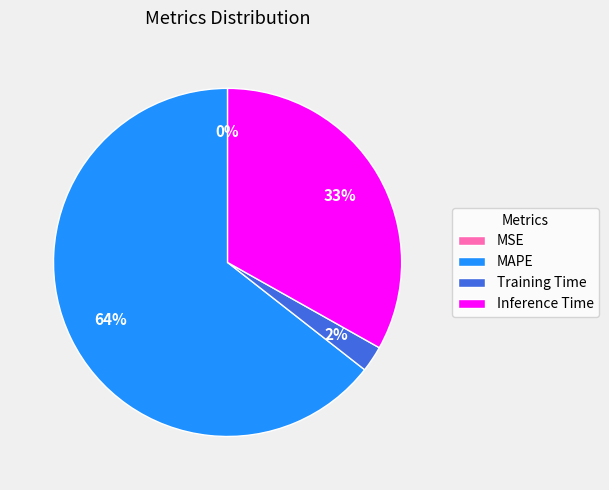

Which slice is the largest?

MAPE